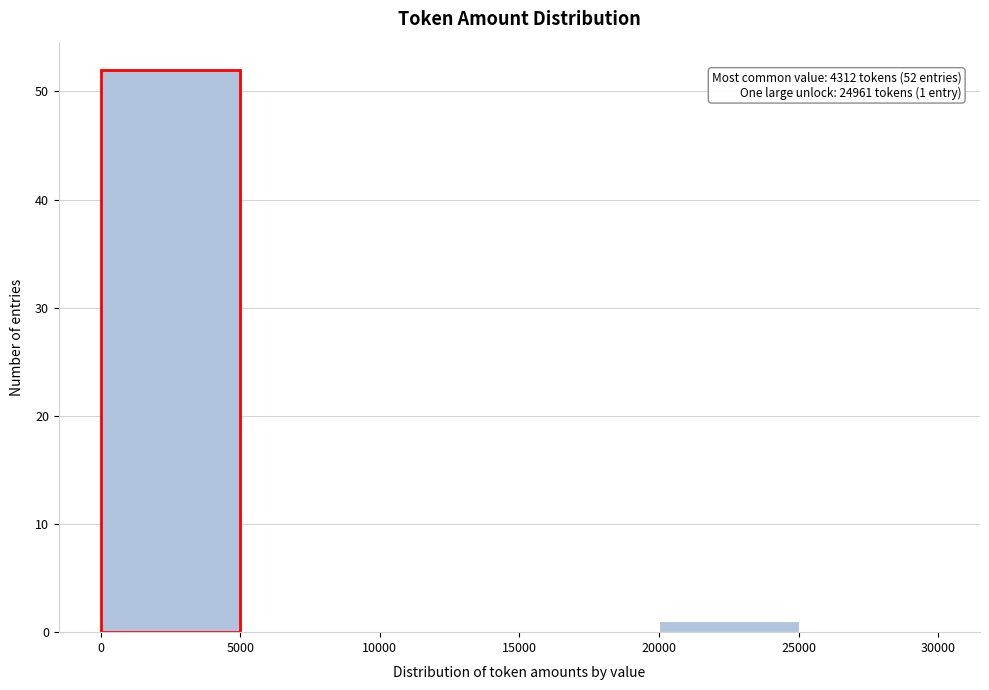

Which range on the x-axis has the tallest bar?

0 to 5000